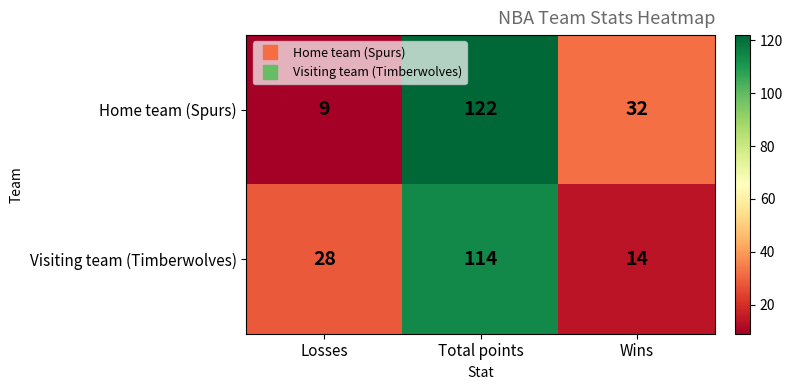

How many series are shown in this chart?

2